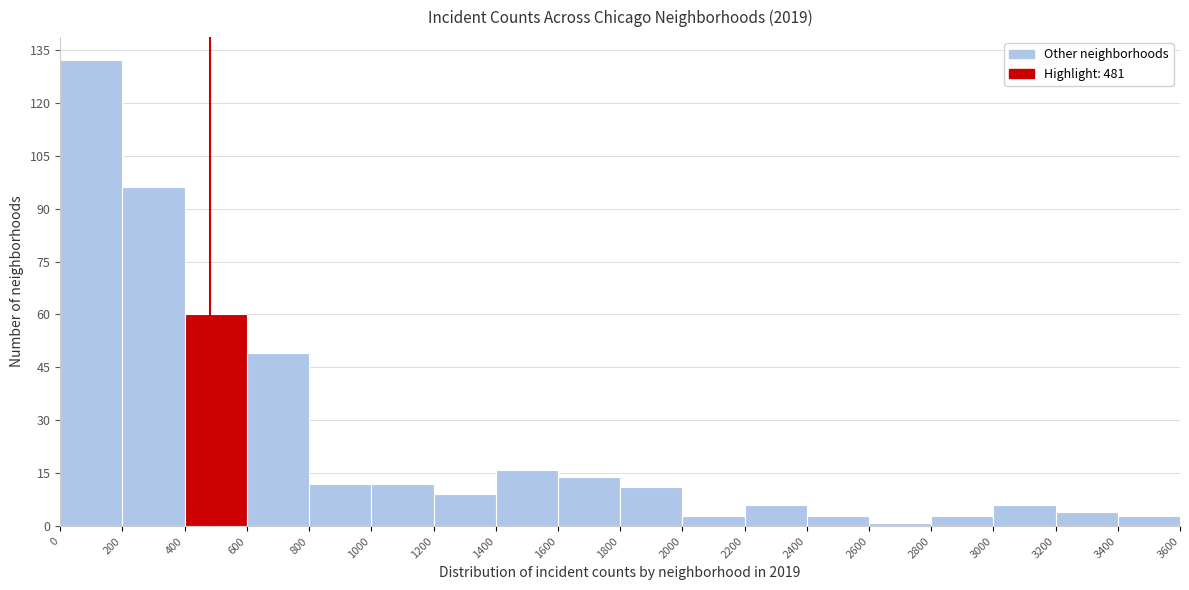

Reading left to right, transcribe this chart: for each bar, give the range it covers on the x-axis and its height. The values are not printed on the chart, so give them approximately, as read against the axis.

0 to 200: 132
200 to 400: 96
400 to 600: 60
600 to 800: 50
800 to 1000: 12
1000 to 1200: 12
1200 to 1400: 10
1400 to 1600: 16
1600 to 1800: 14
1800 to 2000: 12
2000 to 2200: 4
2200 to 2400: 6
2400 to 2600: 4
2600 to 2800: under 2
2800 to 3000: 4
3000 to 3200: 6
3200 to 3400: 4
3400 to 3600: 4